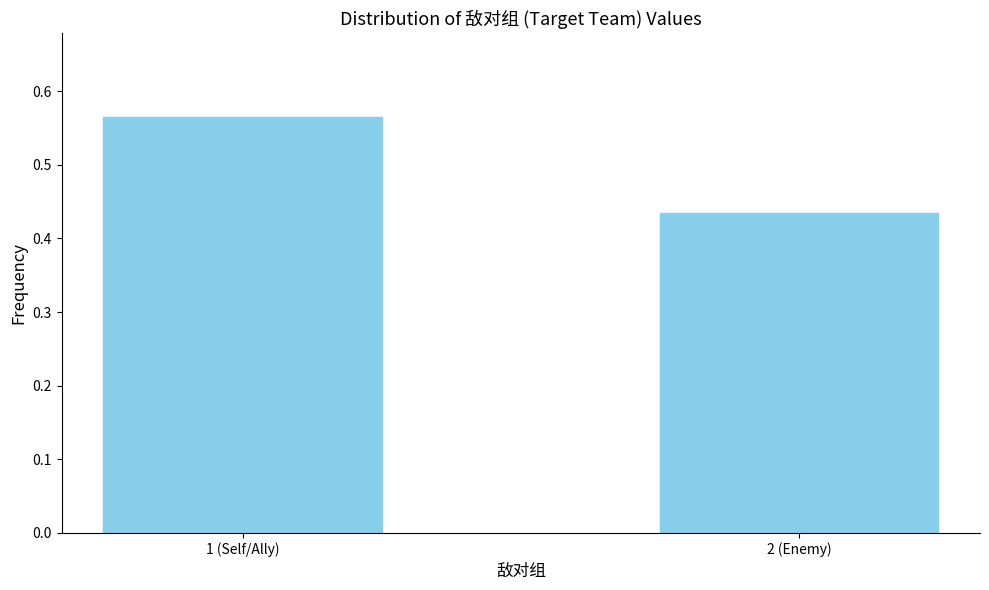

Where is the data nearest to the value 0?

2 (Enemy)